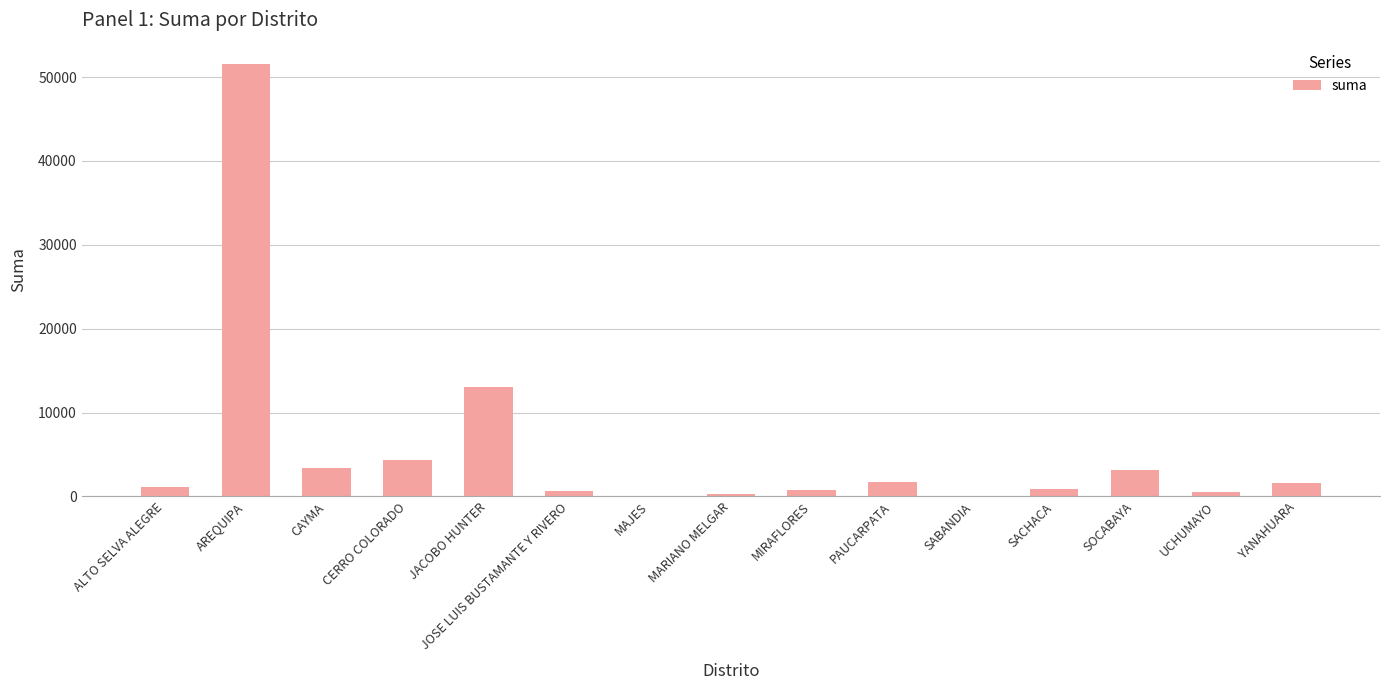

Is it true that the value at UCHUMAYO is 500.0?

True